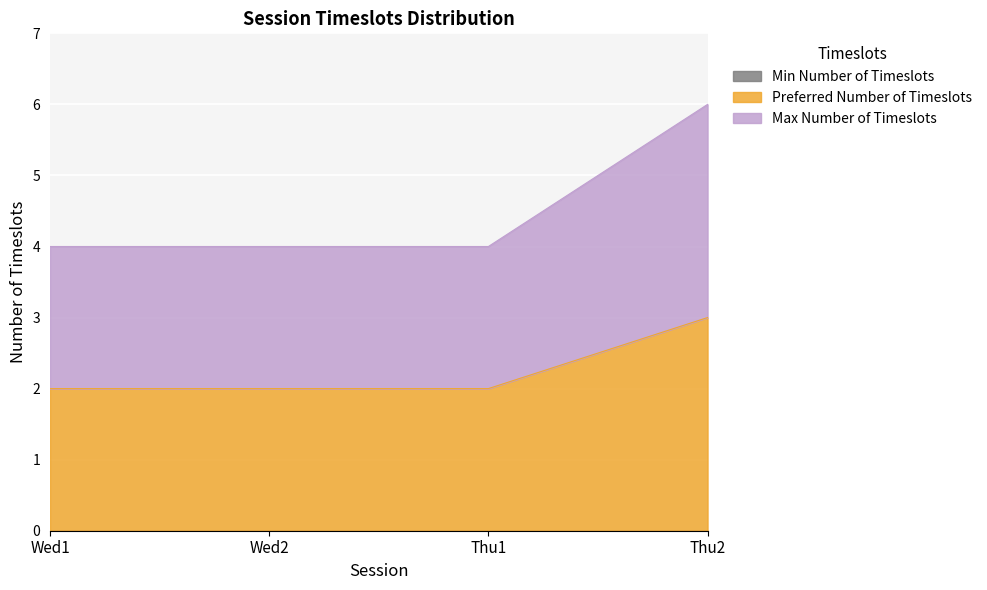

What position from the right is Thu1?

2